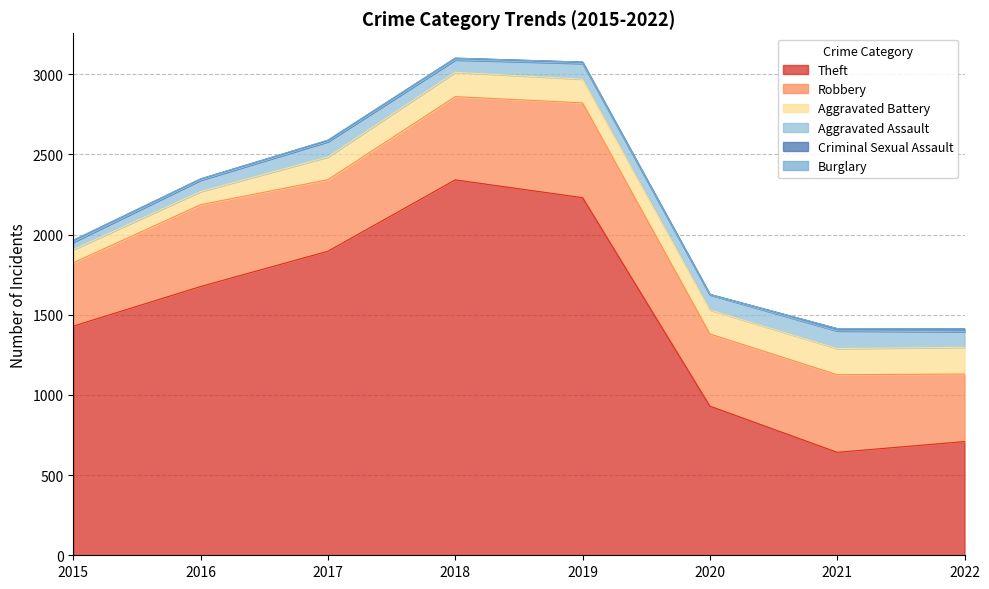

How many lines are shown in the chart?

6